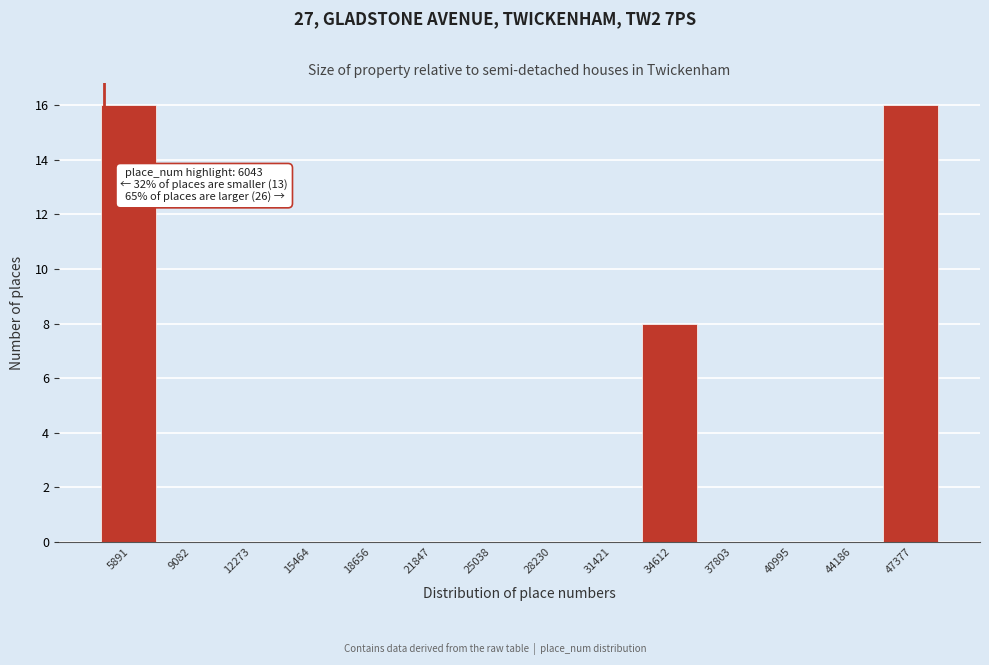

Reading left to right, what are all the values shown in this chart?

5891=16	9082=0	12273=0	15464=0	18656=0	21847=0	25038=0	28230=0	31421=0	34612=8	37803=0	40995=0	44186=0	47377=16